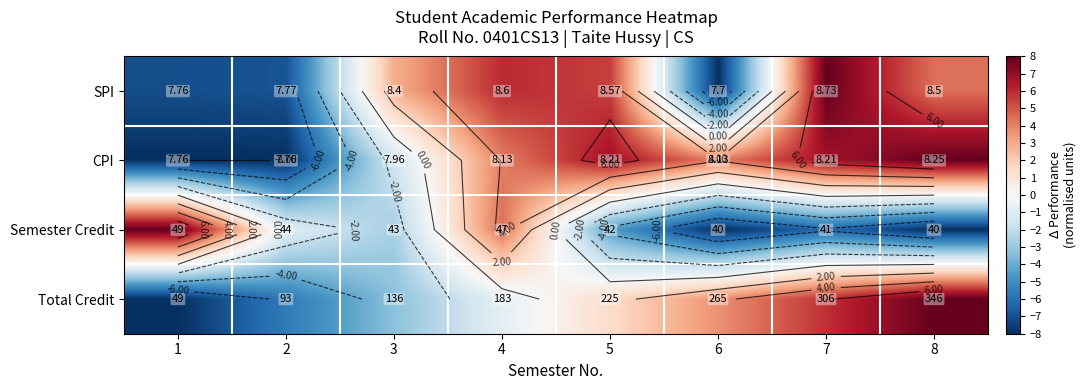

Which category has the lowest value across all series?

6